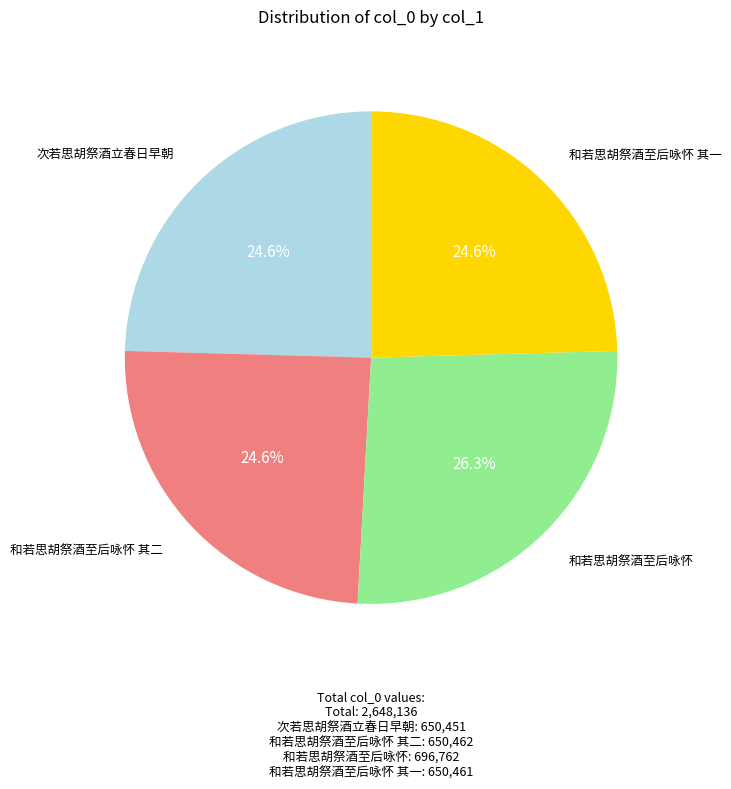

Is there any slice that represents more than half of the pie?

No